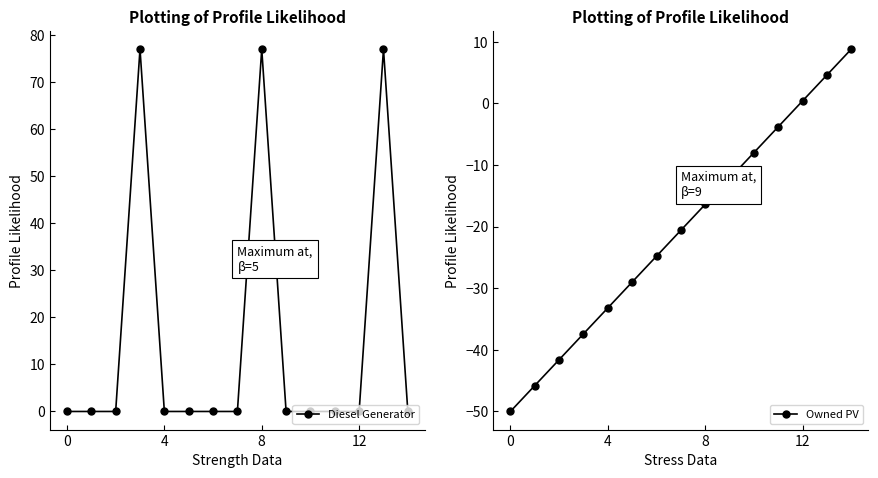

Reading right to left, what are all the values shown in this chart?

Diesel Generator: 0.0	77.0	0.0	0.0	0.0	0.0	77.0	0.0	0.0	0.0	0.0	77.0	0.0	0.0	0.0
Owned PV: 8.8	4.6	0.4	-3.8	-8.0	-12.2	-16.4	-20.6	-24.8	-29.0	-33.2	-37.4	-41.6	-45.8	-50.0